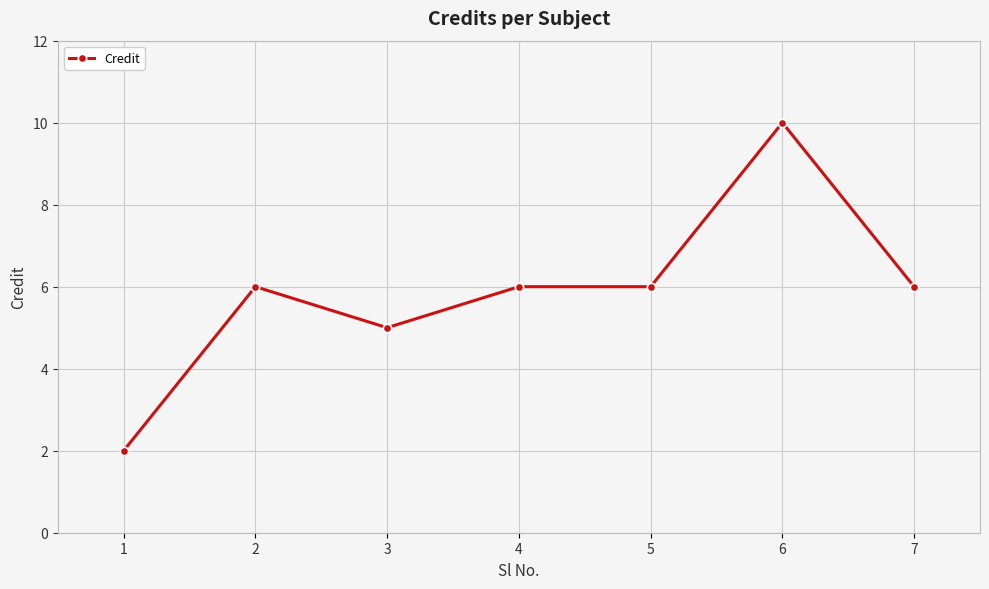

Is it true that the value at 2 is 4?

False